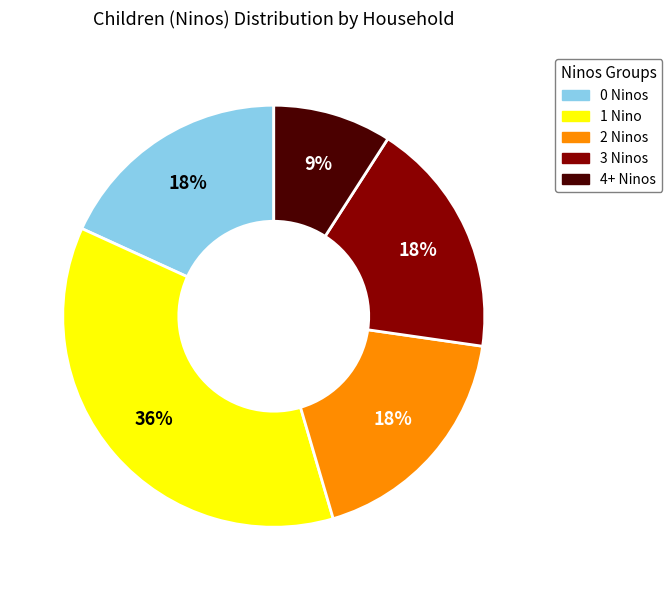

What is the smallest slice in the pie chart?

4+ Ninos